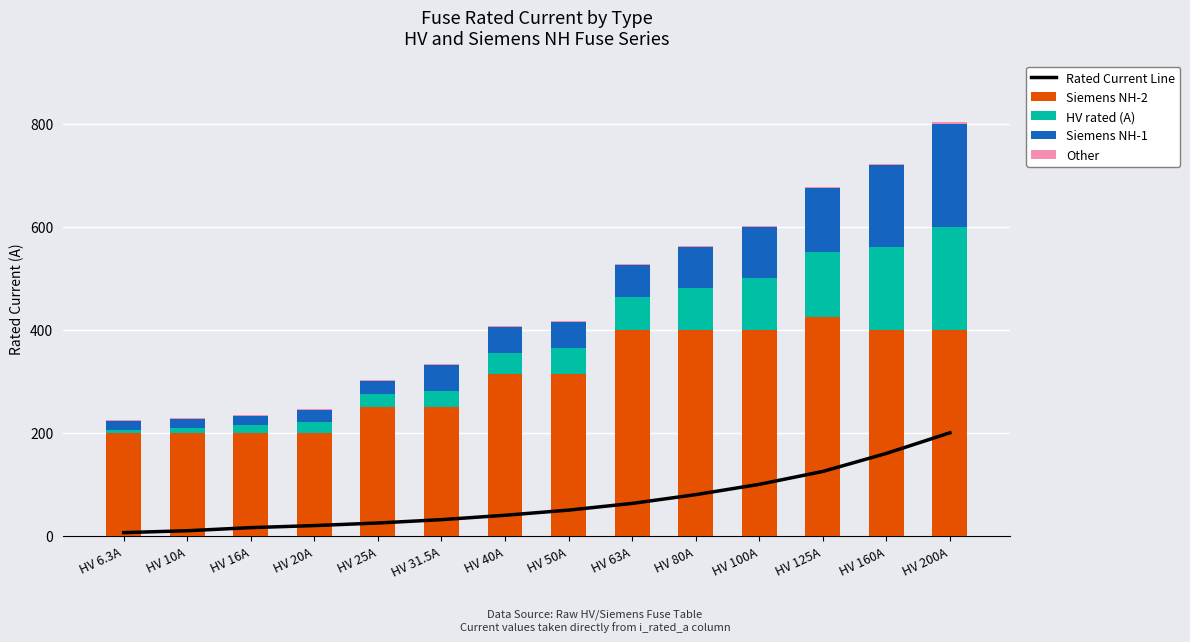

What is the spread (max minus min) of values at HV 25A?

248.0